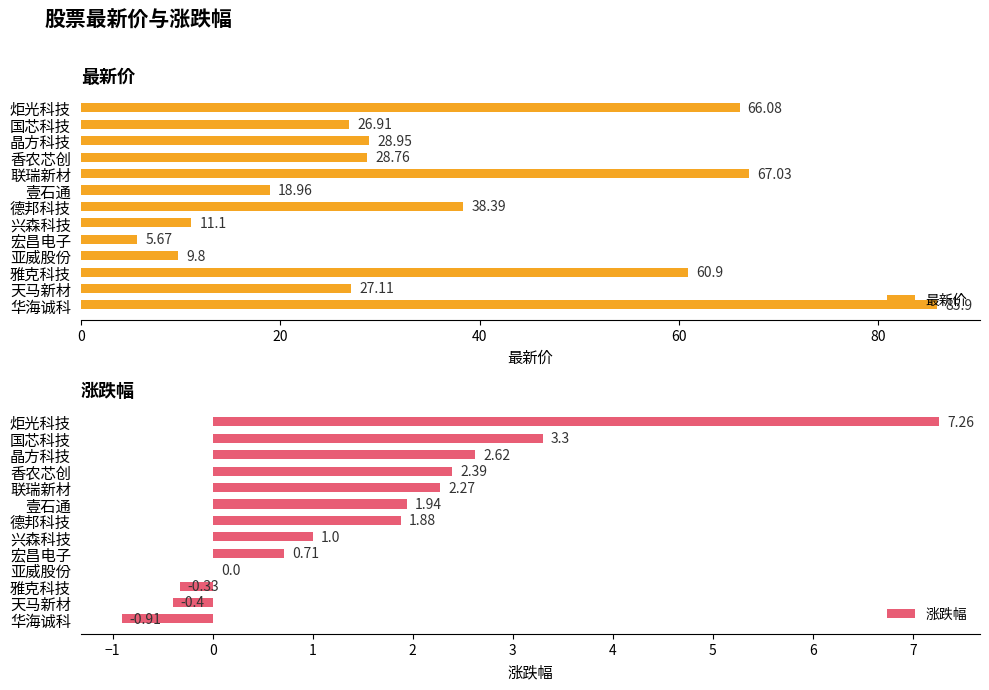

What is the greatest value displayed?

85.9